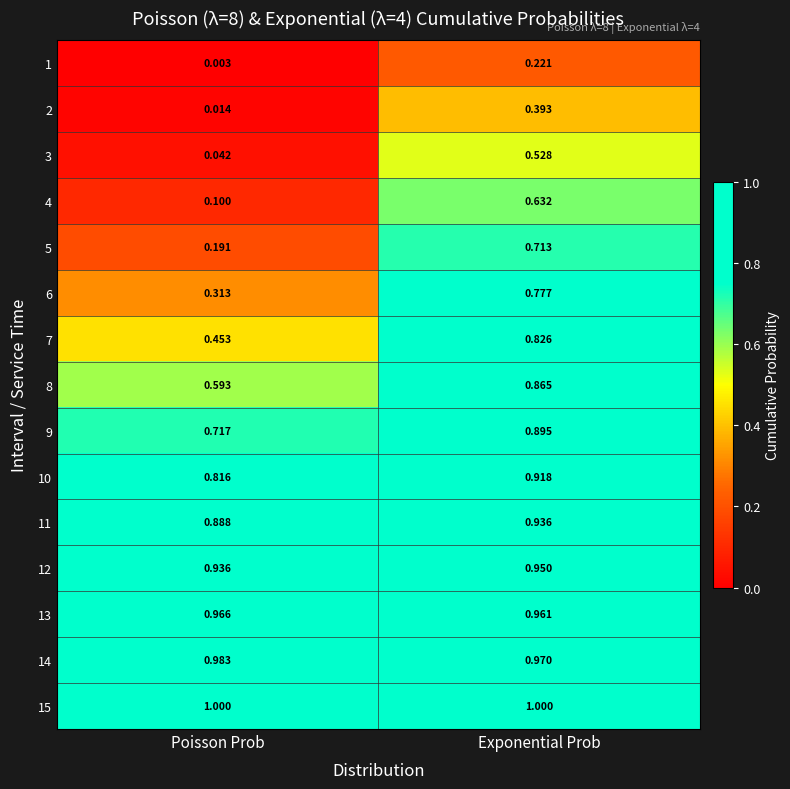

Is the value of 11 at Poisson Prob greater than the value of 3 at Poisson Prob?

Yes